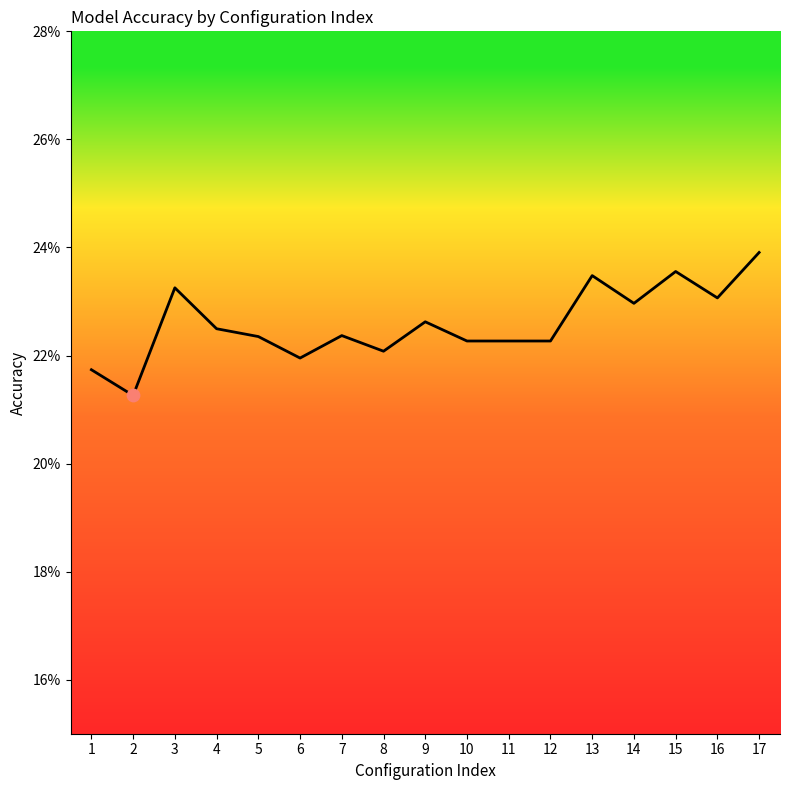

Does the chart have visible grid lines?

No